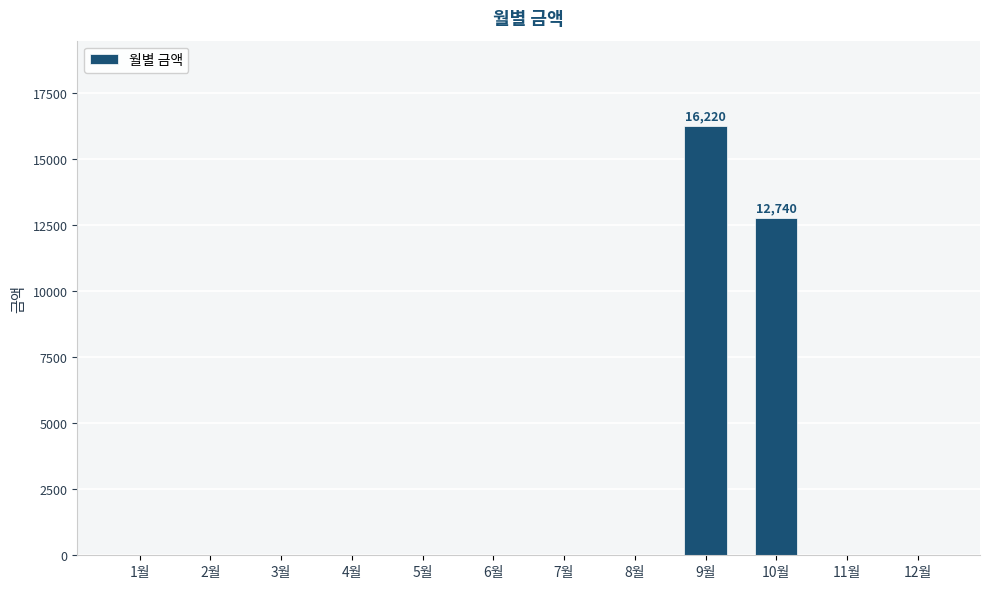

Reading left to right, transcribe all the data shown in this chart.

0	0	0	0	0	0	0	0	16220	12740	0	0